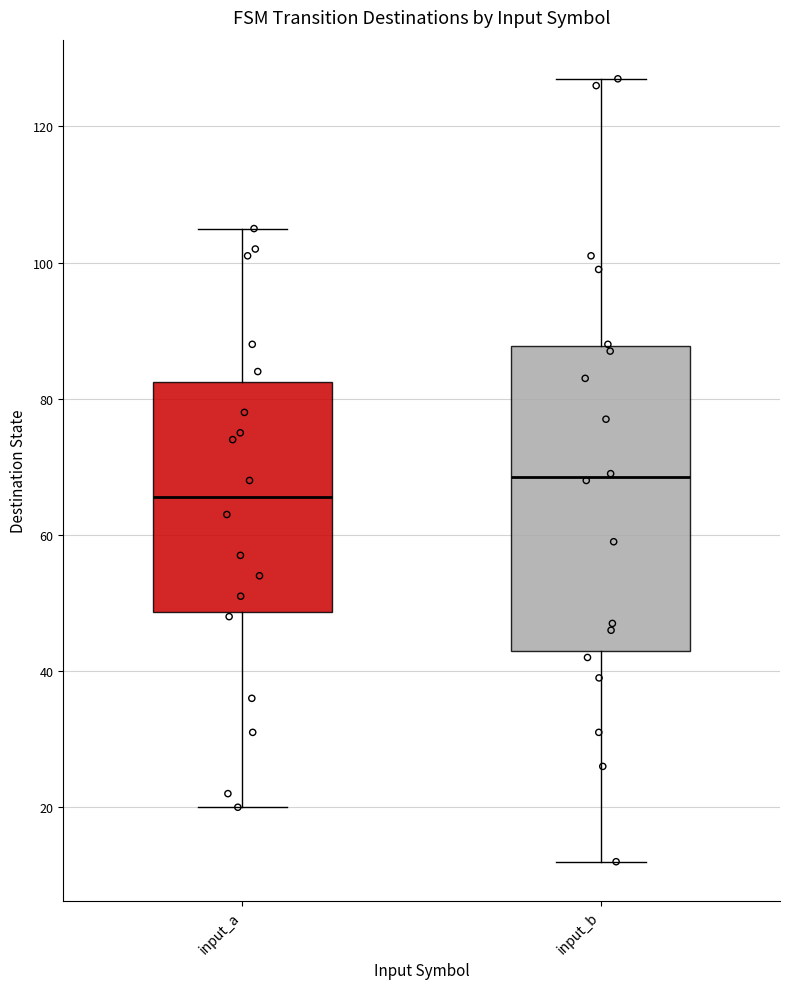

Reading left to right, read every box against the y-axis: the position of its median line, the range the box covers, and the ends of its whiskers. The values are not printed on the chart, so give them approximately, as read against the axis.

input_a: median 66, box 48 to 82, whiskers 20 to 106
input_b: median 68, box 44 to 88, whiskers 12 to 128